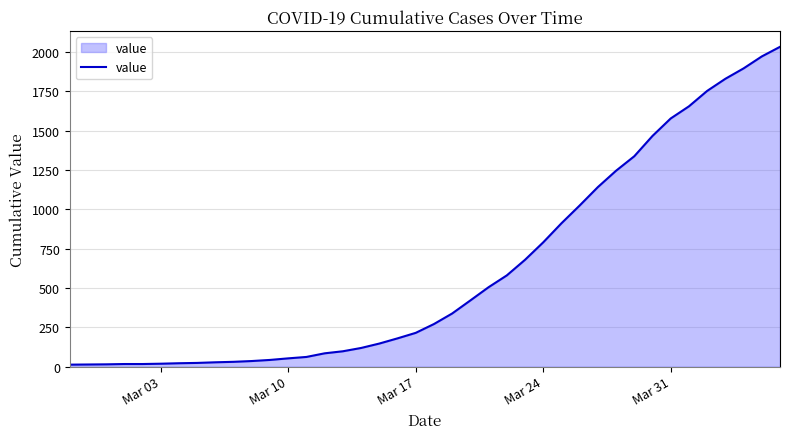

What is the greatest value displayed?

2032